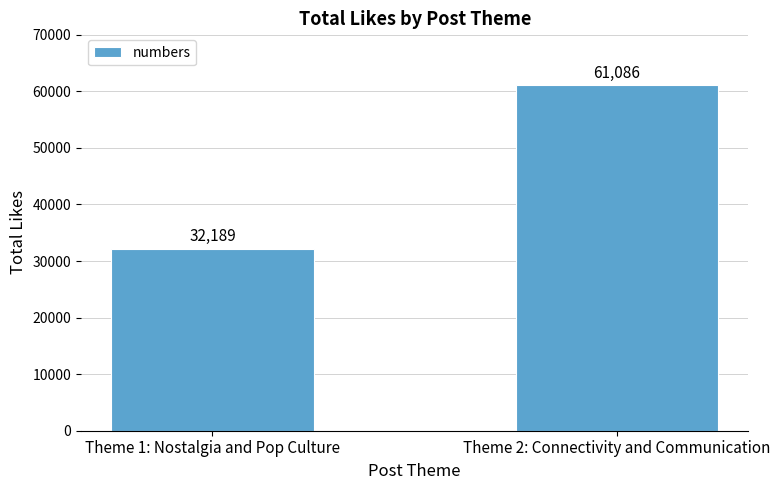

What is the value of the 1st bar from the left?

32189